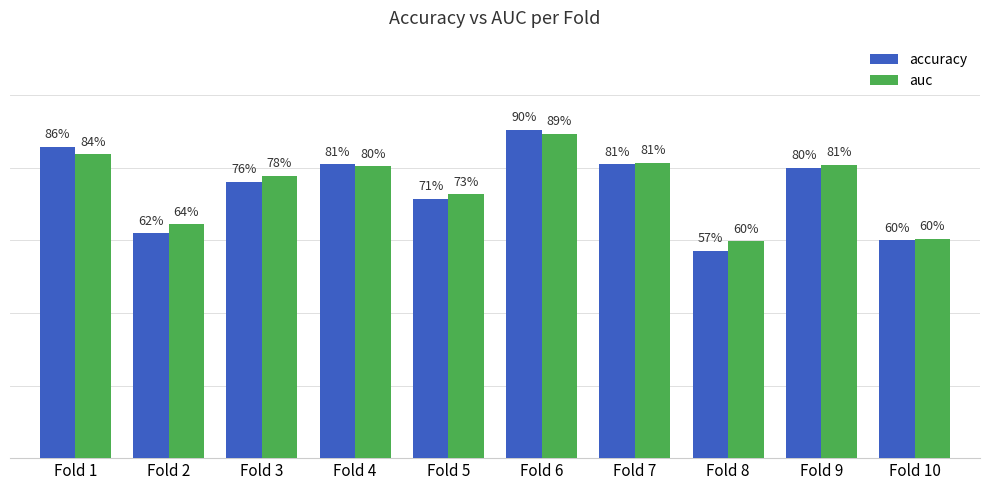

Which series has the largest total across all categories?

auc